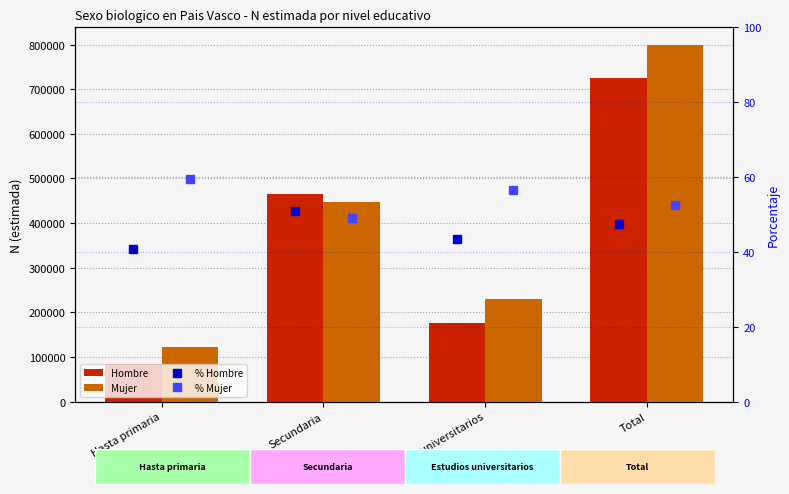

How many data points in Mujer are less than 446925?

2